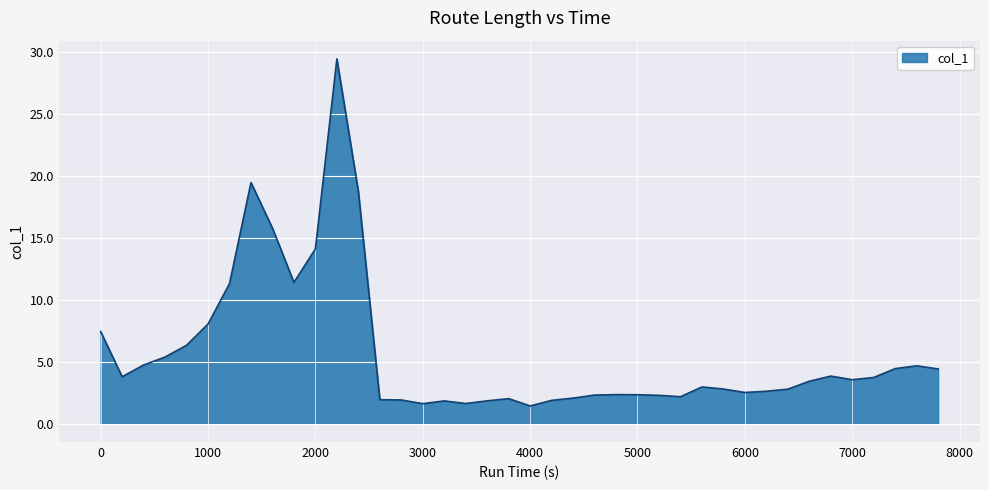

What is the average value?

5.7